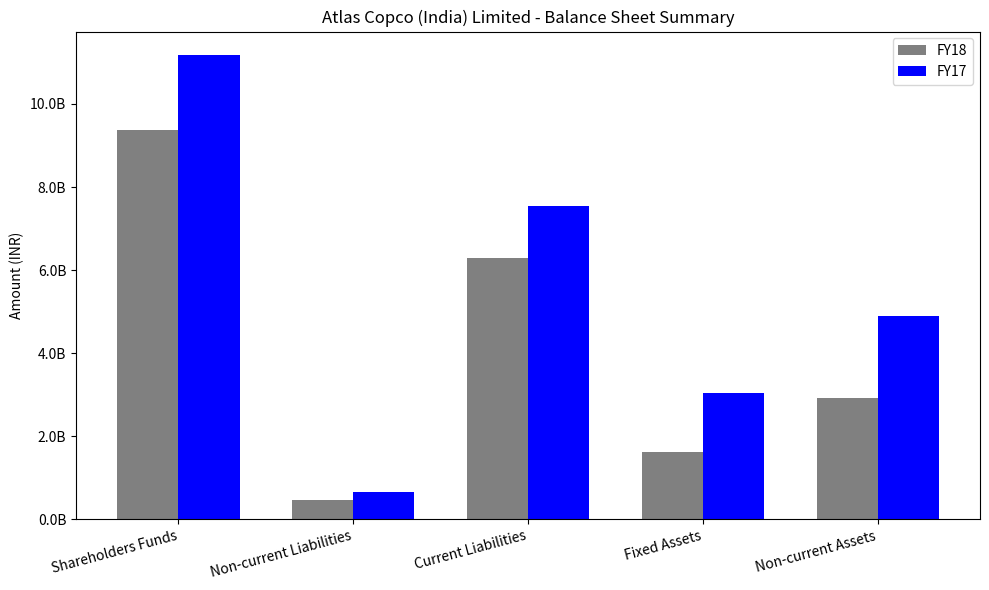

What are all the series names shown in the legend?

FY18, FY17